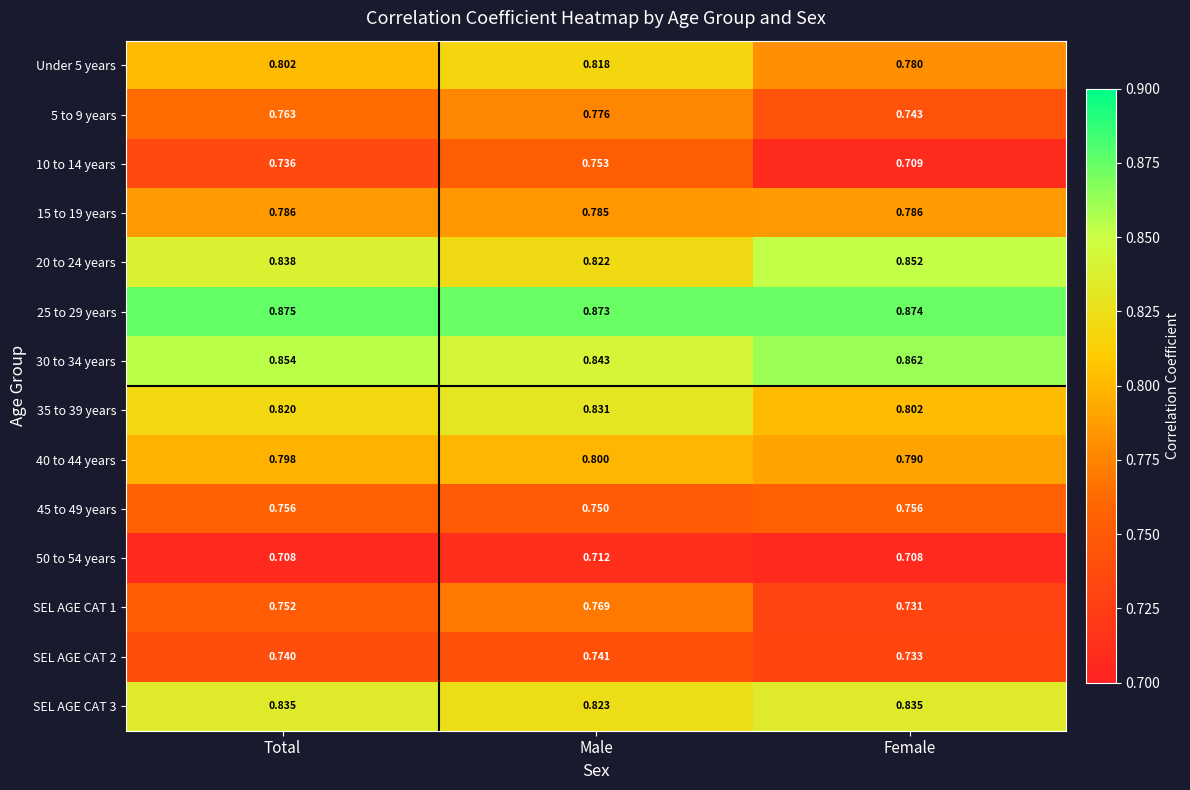

Which label corresponds to the largest value in the chart?

Total